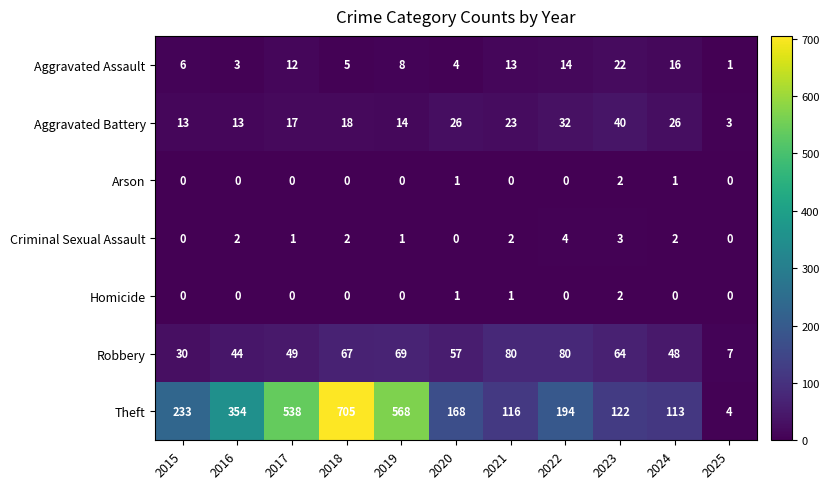

Which series has the largest total across all categories?

Theft